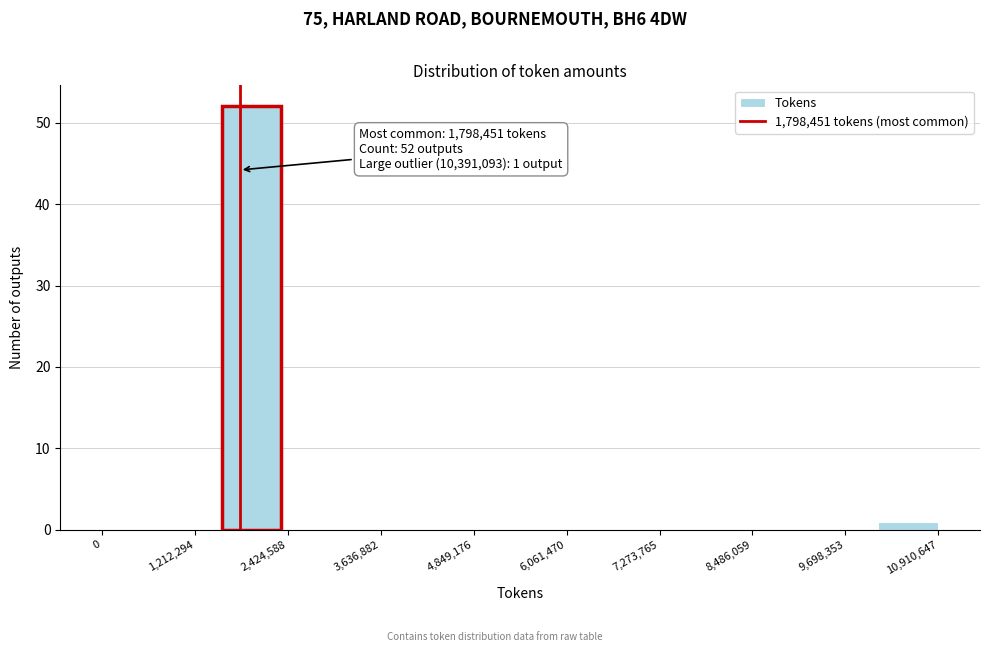

Around what value on the x-axis is the tallest bar? Give the approximate position of its centre, as read against the axis.

2000000